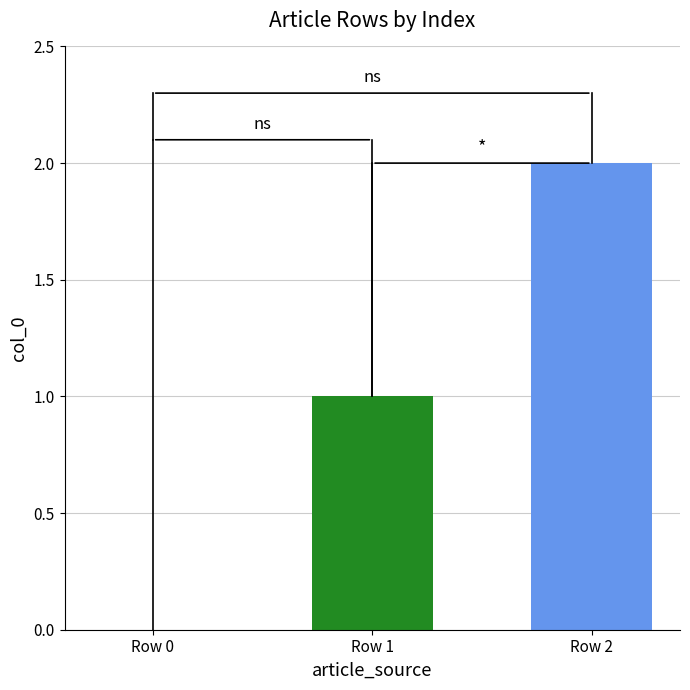

What is the sum of all values?

3